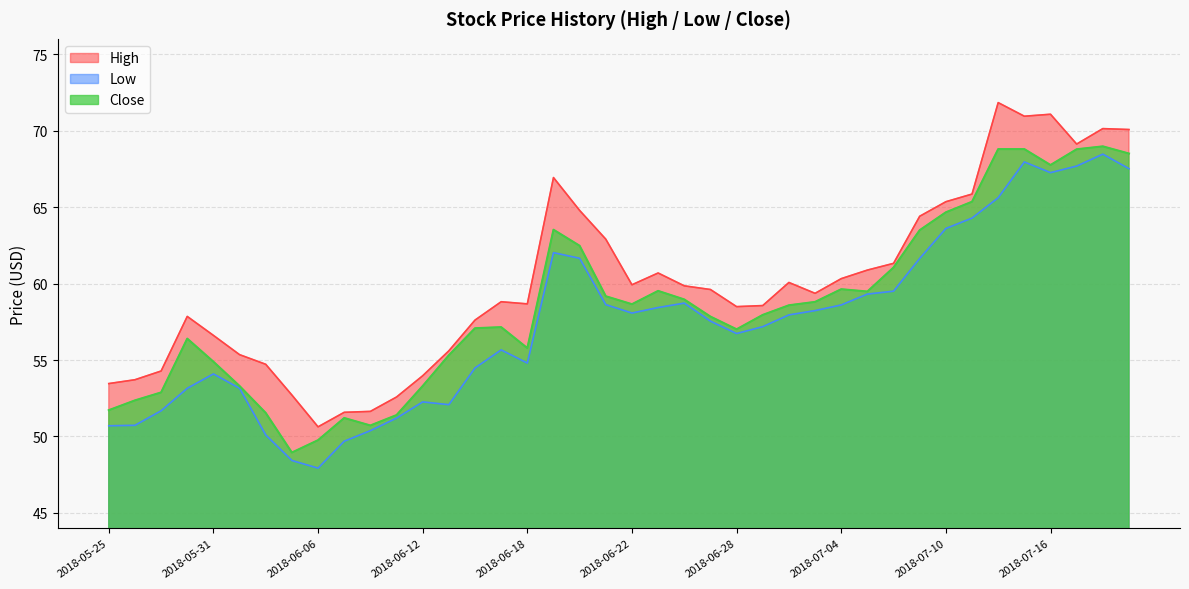

Reading left to right, what are all the values shown in this chart?

High: 53.5	53.7	54.3	57.9	56.6	55.4	54.7	52.7	50.6	51.6	51.6	52.6	54.0	55.6	57.6	58.8	58.7	66.9	64.8	62.9	59.9	60.7	59.9	59.6	58.5	58.6	60.1	59.4	60.3	60.9	61.3	64.4	65.3	65.8	71.8	70.9	71.1	69.1	70.1	70.1
Low: 50.7	50.7	51.7	53.1	54.1	53.1	50.1	48.4	47.9	49.7	50.4	51.2	52.3	52.1	54.5	55.7	54.8	62.0	61.6	58.6	58.1	58.4	58.7	57.5	56.7	57.2	58.0	58.2	58.6	59.3	59.5	61.6	63.6	64.3	65.6	68.0	67.2	67.7	68.5	67.5
Close: 51.7	52.4	52.9	56.4	54.9	53.3	51.5	49.0	49.8	51.2	50.7	51.4	53.3	55.3	57.1	57.1	55.8	63.5	62.5	59.2	58.6	59.5	59.0	57.8	57.0	58.0	58.6	58.8	59.6	59.5	61.0	63.5	64.7	65.3	68.8	68.8	67.8	68.8	69.0	68.5